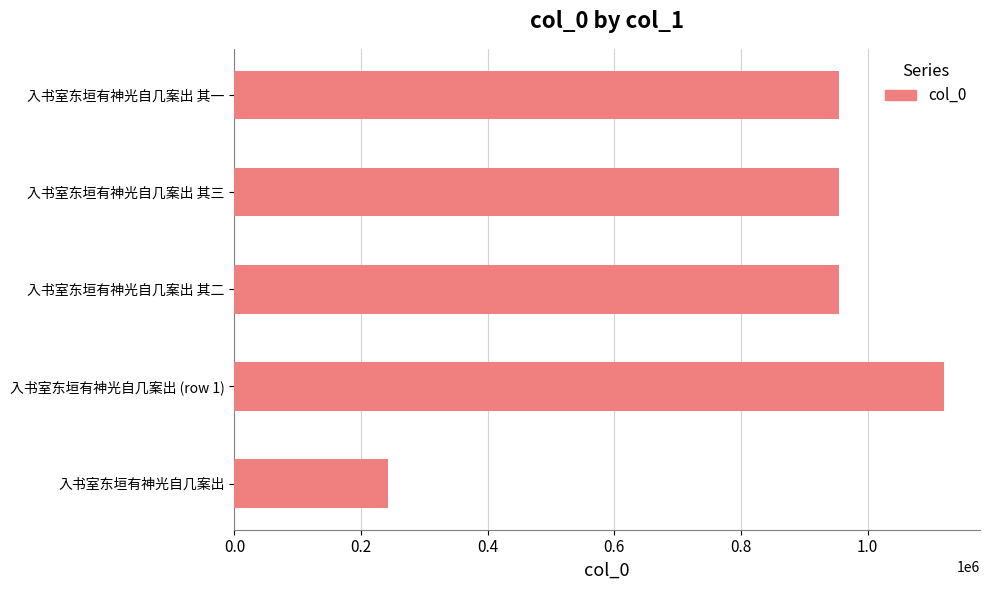

What is the change in value from 入书室东垣有神光自几案出 to 入书室东垣有神光自几案出 (row 1)?

+879512